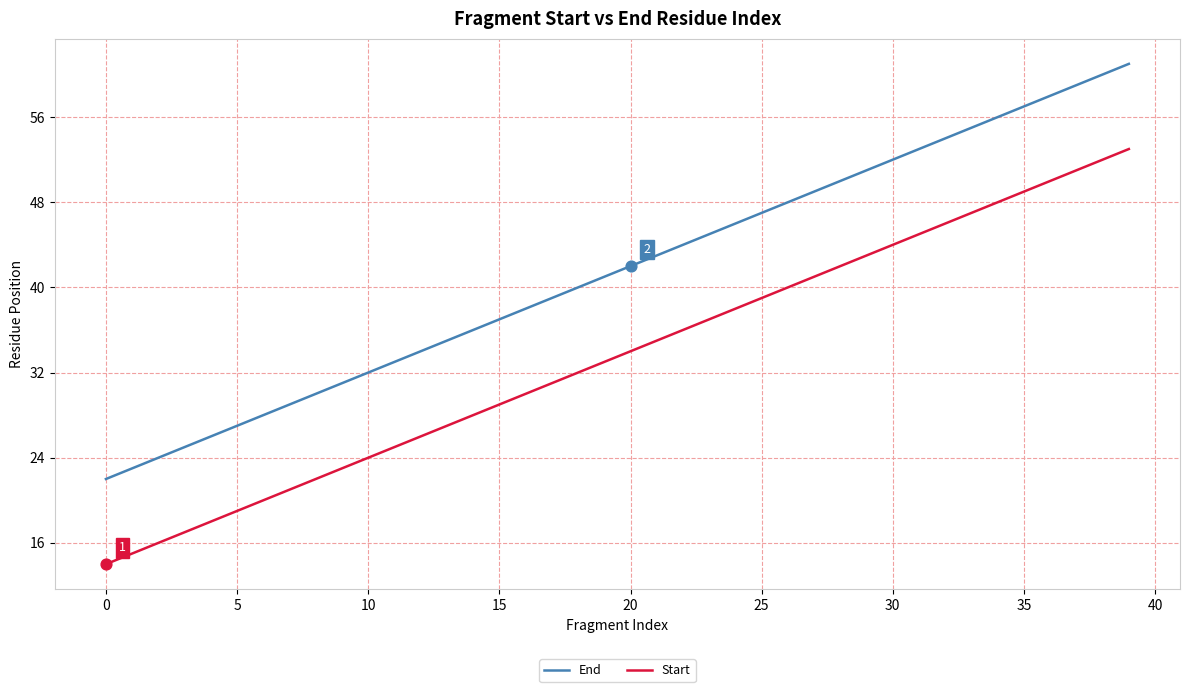

Which series has the largest total across all categories?

End